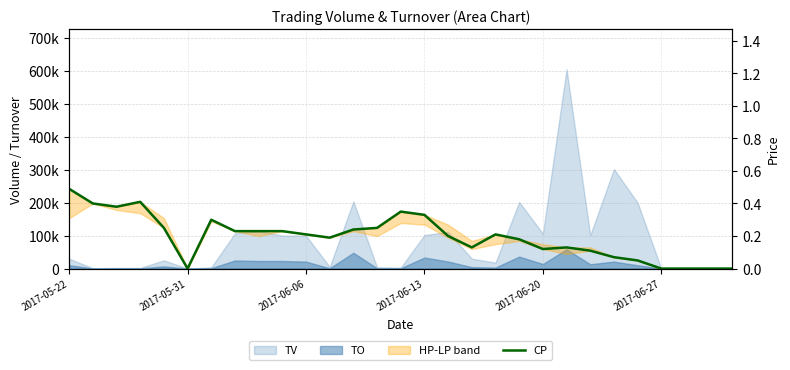

Reading left to right, transcribe all the data shown in this chart.

0.5	0.4	0.4	0.4	0.2	0.0	0.3	0.2	0.2	0.2	0.2	0.2	0.2	0.2	0.3	0.3	0.2	0.1	0.2	0.2	0.1	0.1	0.1	0.1	0.1	0.0	0.0	0.0	0.0